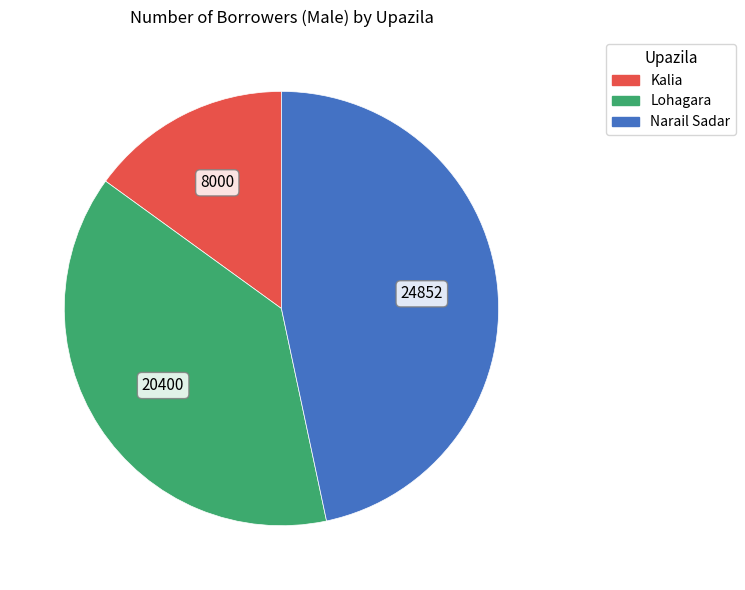

Do Kalia and Narail Sadar together represent more than half of the pie?

Yes